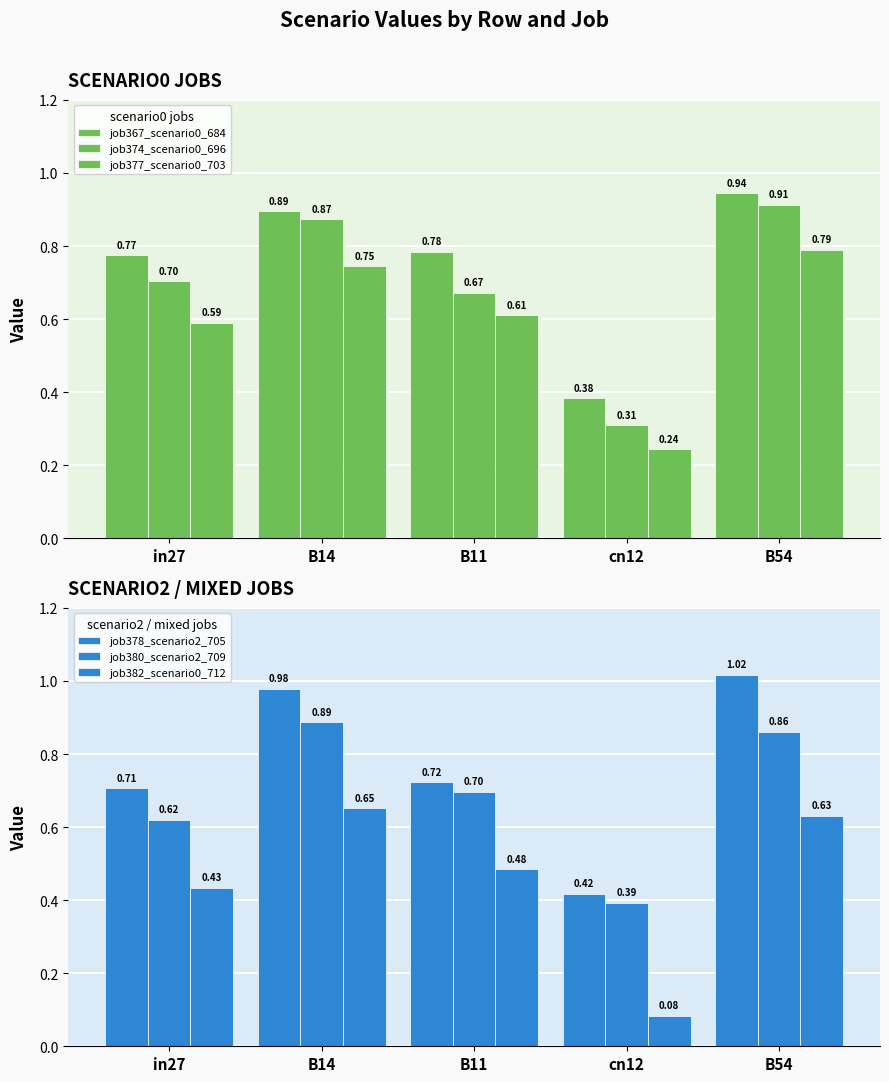

What is the difference between the job377_scenario0_703 values at B54 and in27?

0.2